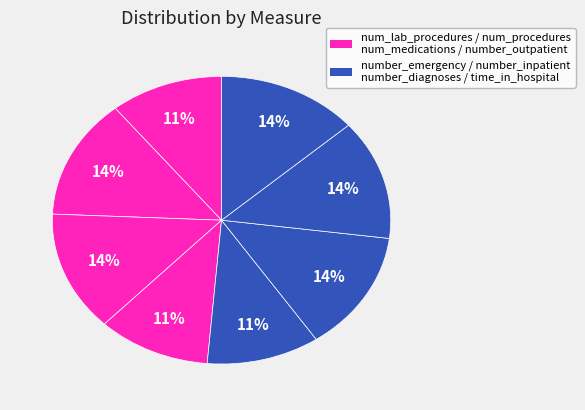

Count the number of slices in the pie.

8